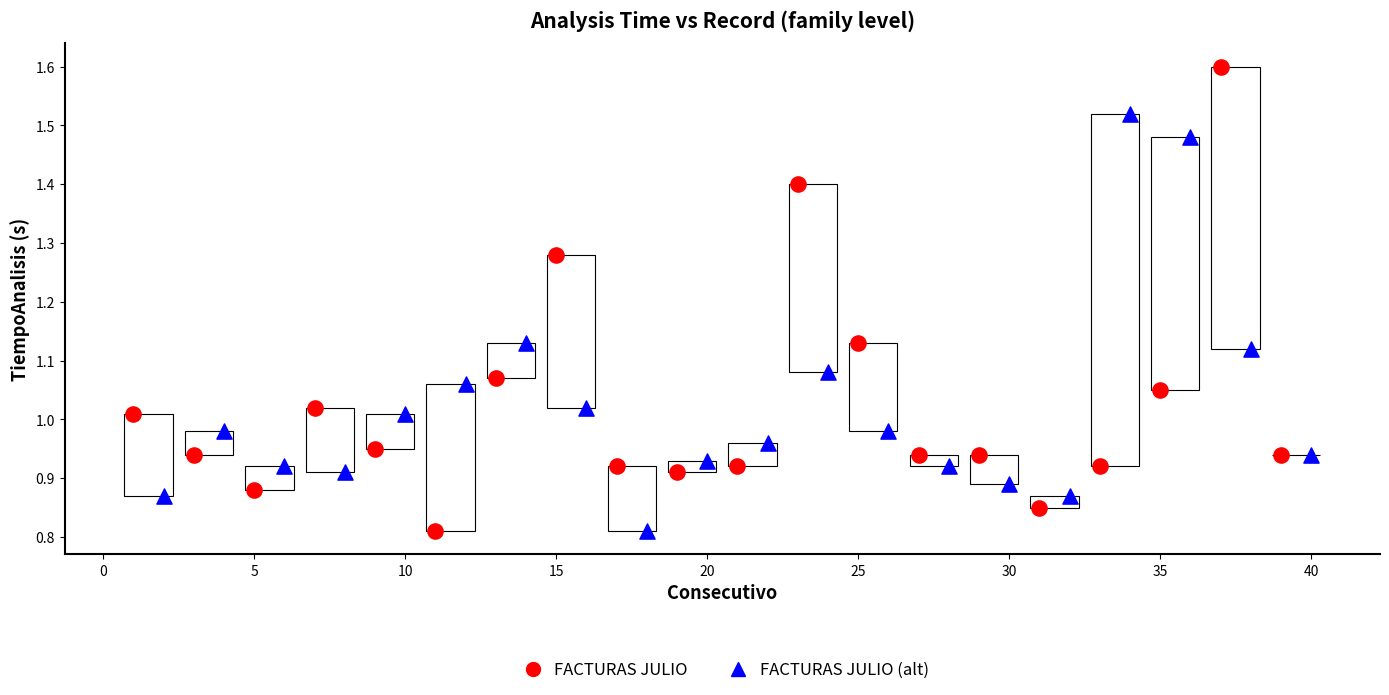

Which series reaches the maximum Y coordinate?

FACTURAS JULIO